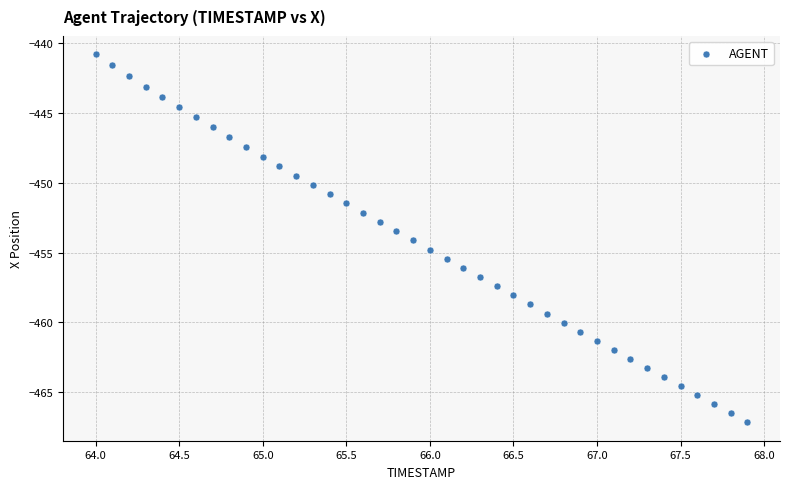

What is the range of X values (max minus min)?

3.9